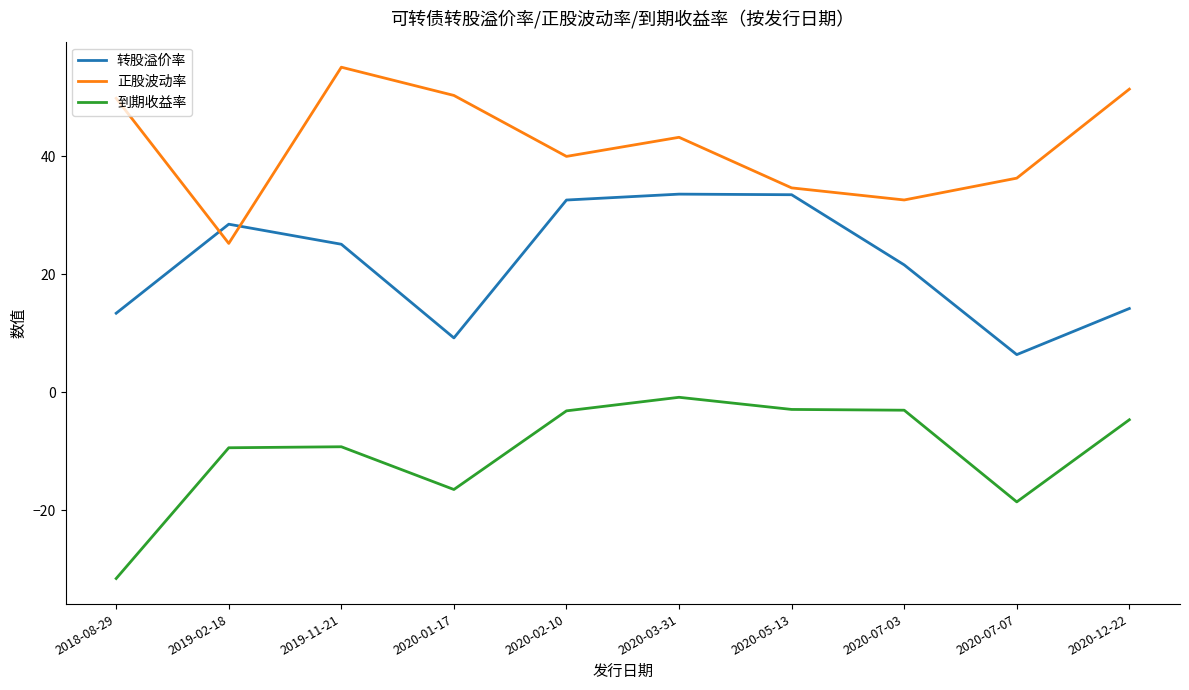

What is the minimum value for 转股溢价率?

6.4